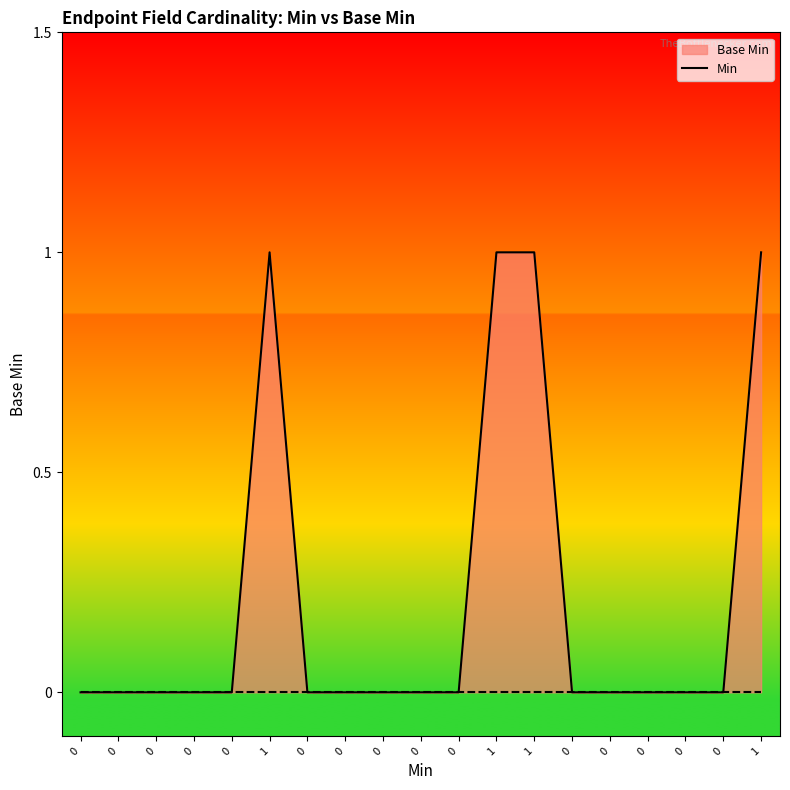

True or false: the data shows 0 at 0.

True